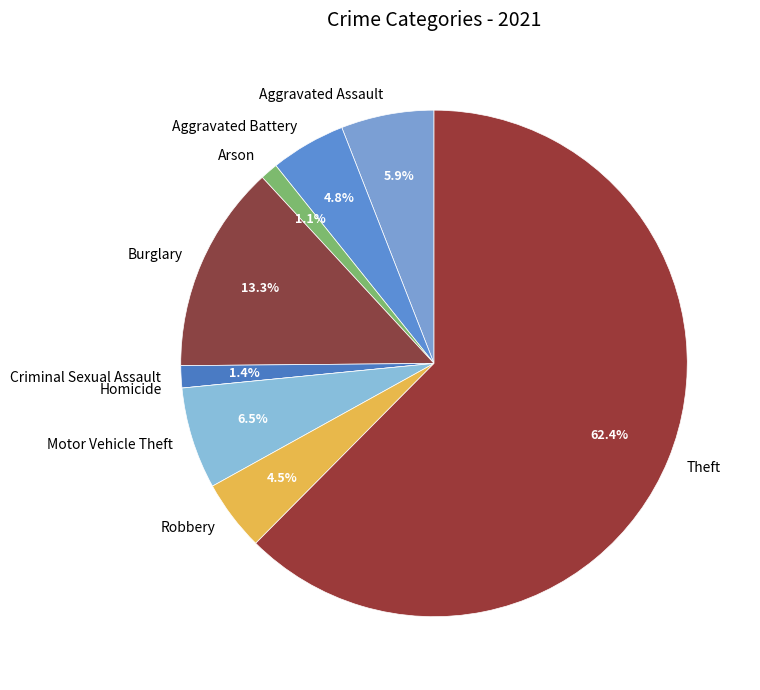

Do Motor Vehicle Theft and Aggravated Assault together represent more than half of the pie?

No